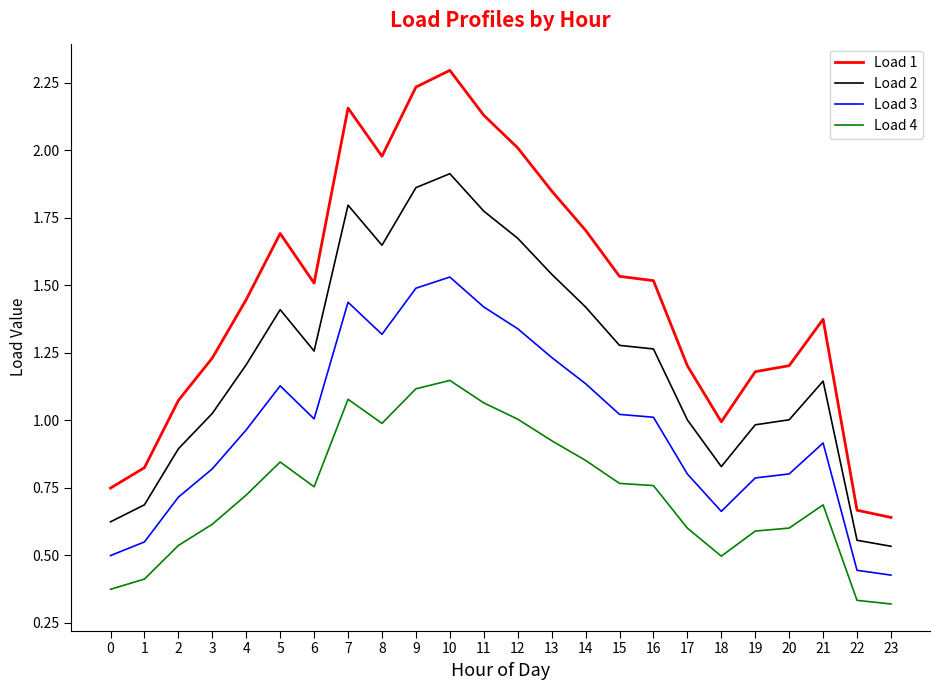

True or false: Load 3 and Load 2 intersect in this chart.

False